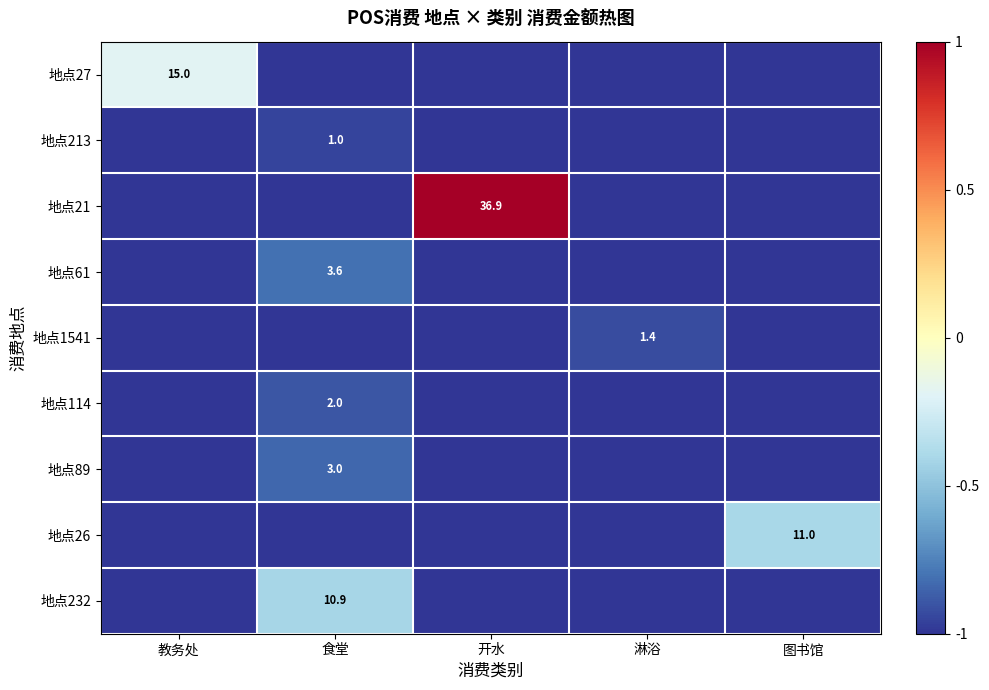

Is it true that 地点1541 equals 1.4 at 淋浴?

True